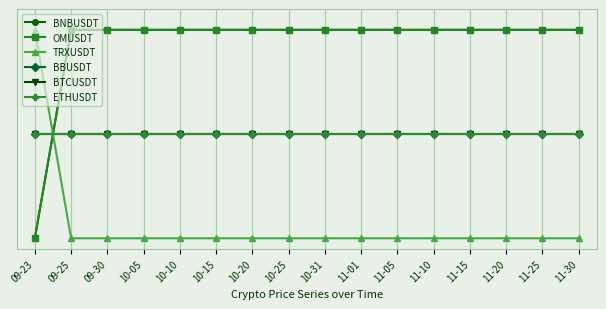

Is this an area chart (filled region under the line)?

No